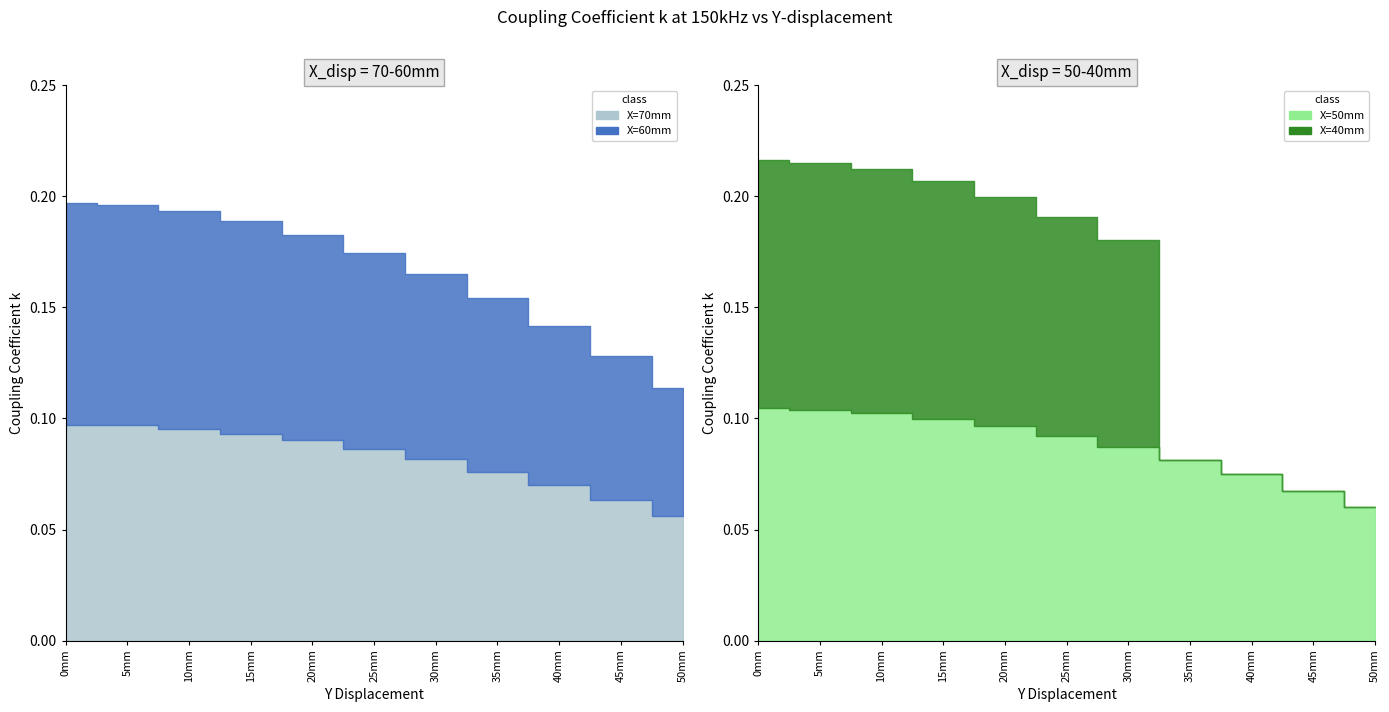

Is the value of k_new_50mm at 30mm greater than the value of k_new_40mm at 20mm?

No